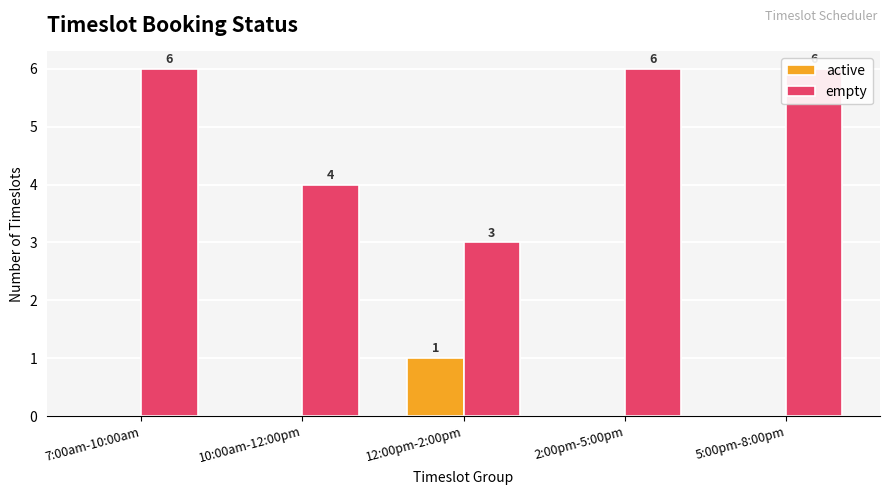

What is the difference between the maximum and second lowest values in the empty series?

2